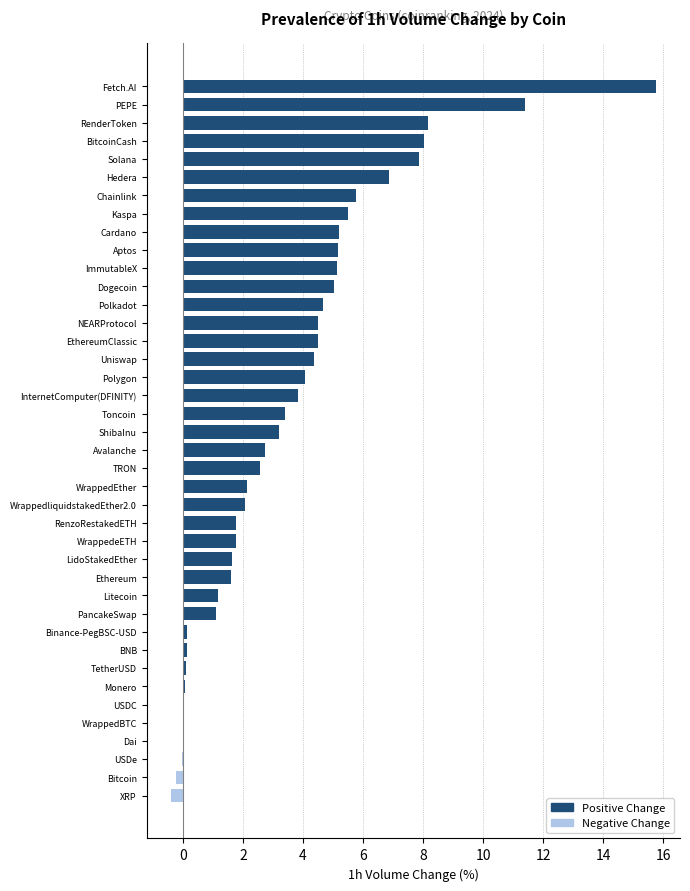

Which category has the highest value across all series?

Fetch.AI